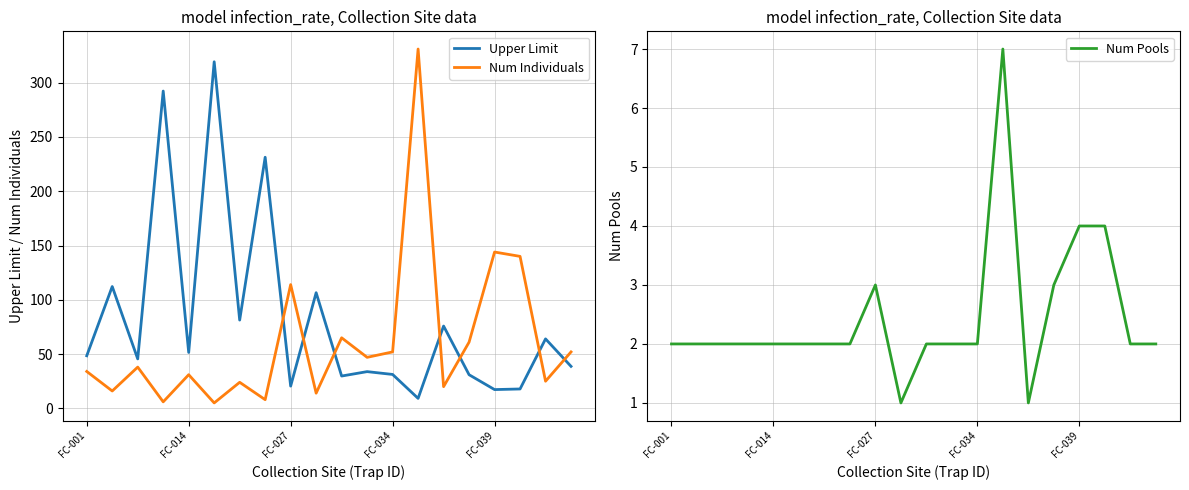

Is it true that Num Pools equals 3.2 at 5?

False